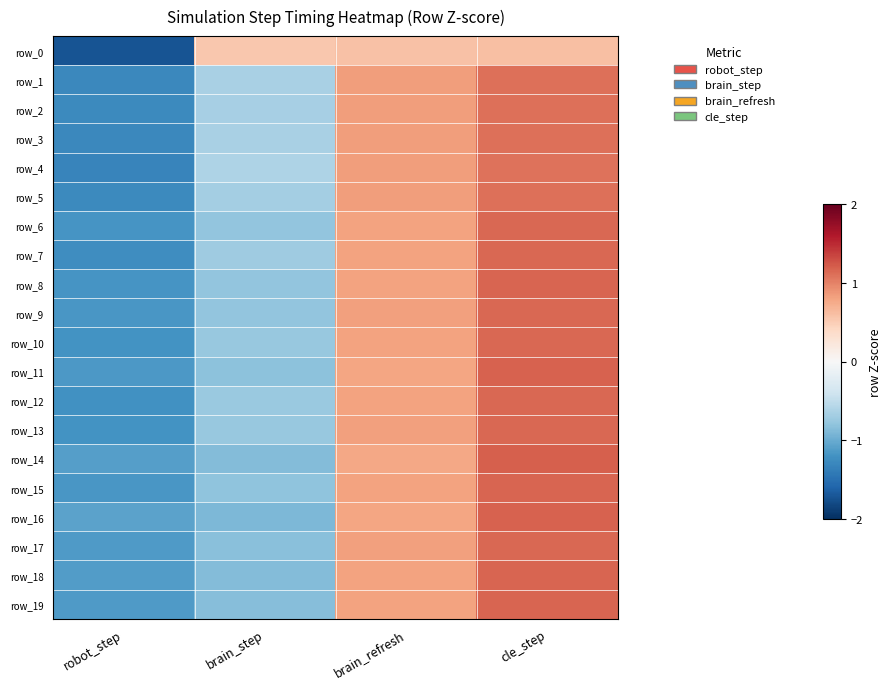

What is the total value across all series at robot_step?

-24.4